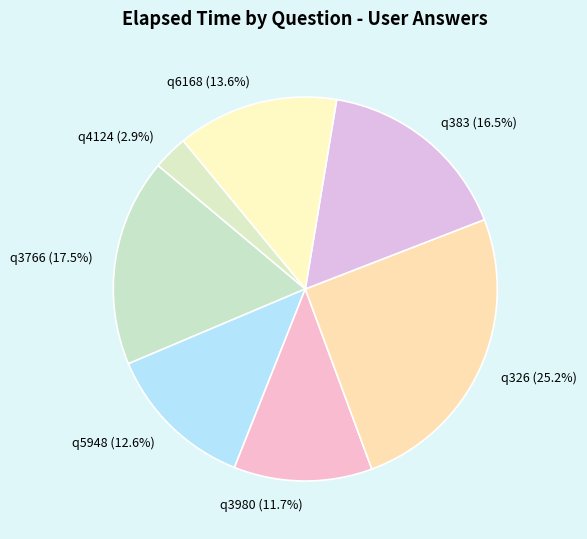

The q4124 slice represents 3% of the pie. True or false?

True